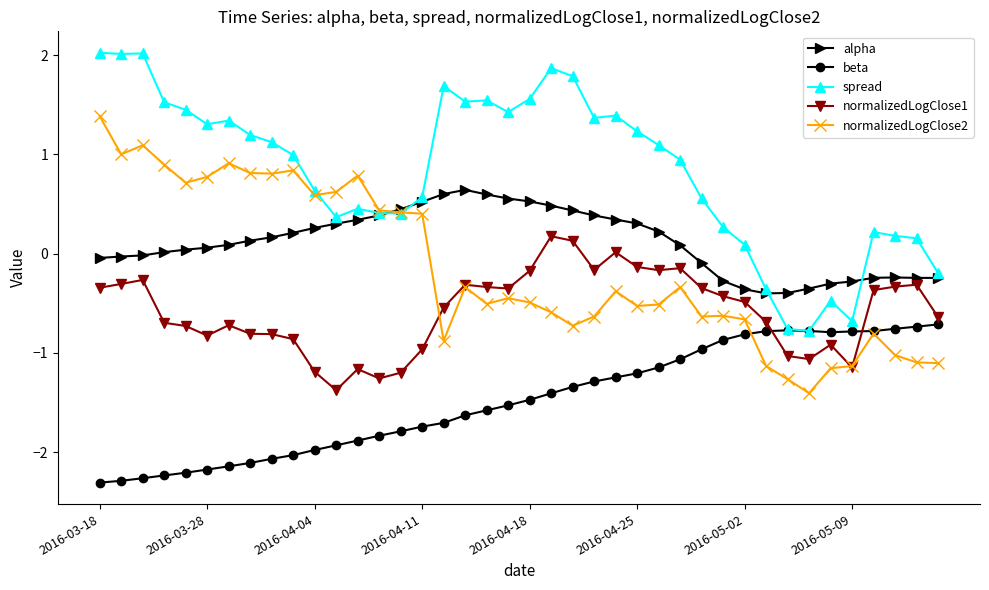

What is the maximum value shown in the chart?

2.0